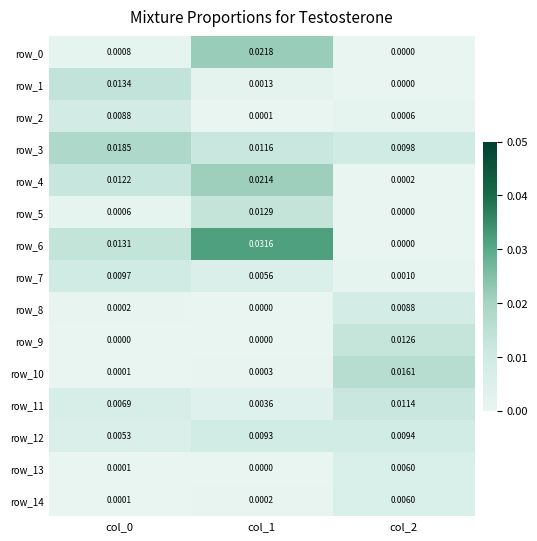

Which series changed the most between col_1 and col_2?

row_6